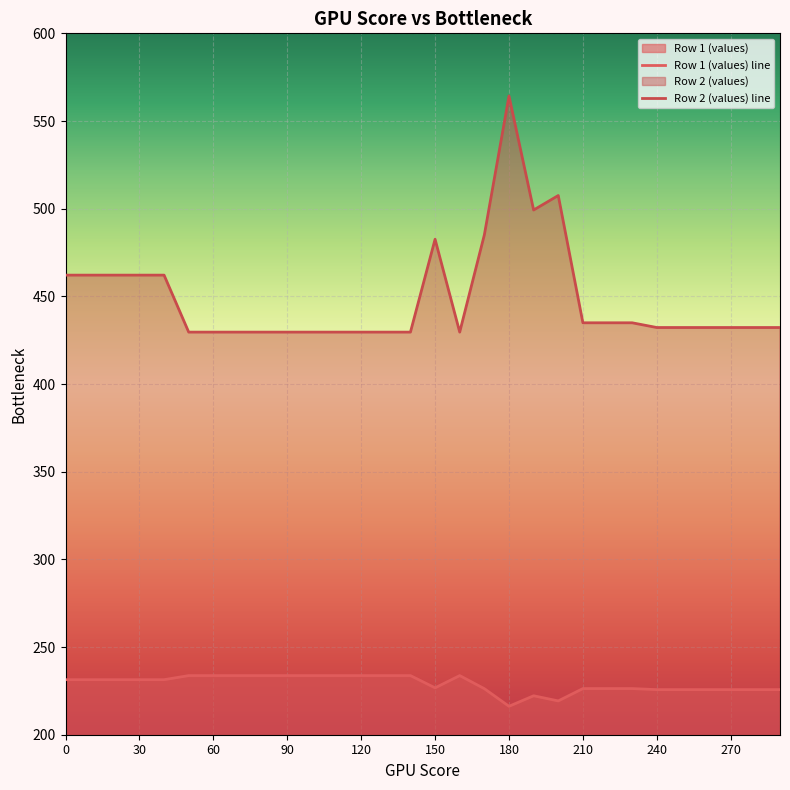

What is the sum of the Row 2 (values) line values at 24 and 22?

867.1